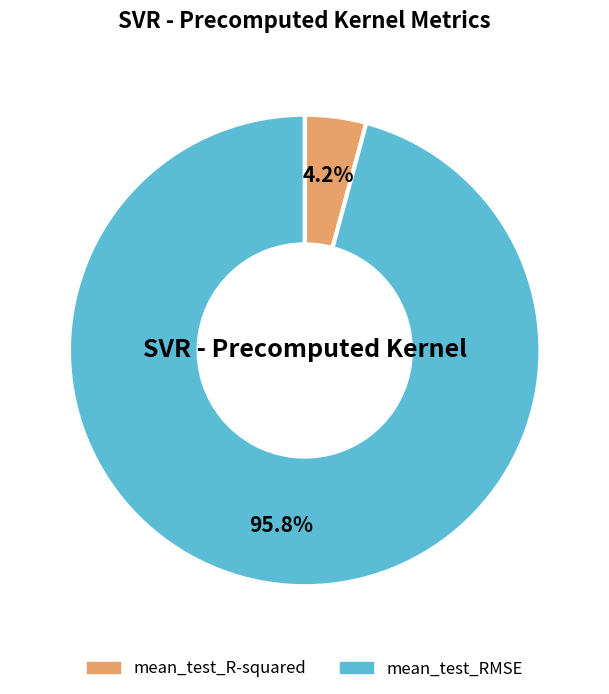

Combined, do mean_test_RMSE and mean_test_R-squared account for over 50%?

Yes